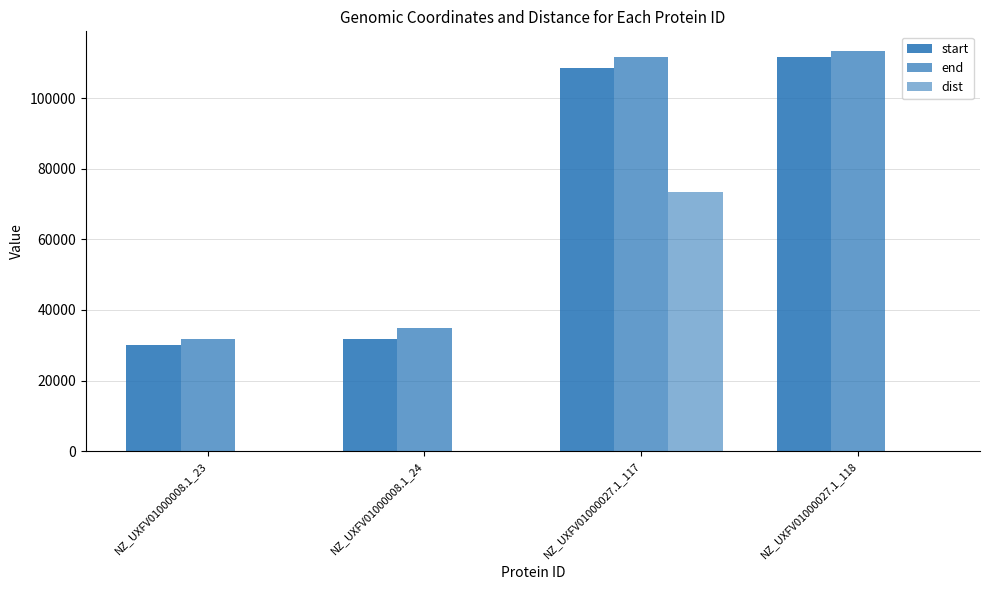

The value of end at NZ_UXFV01000008.1_24 is 34970. True or false?

True